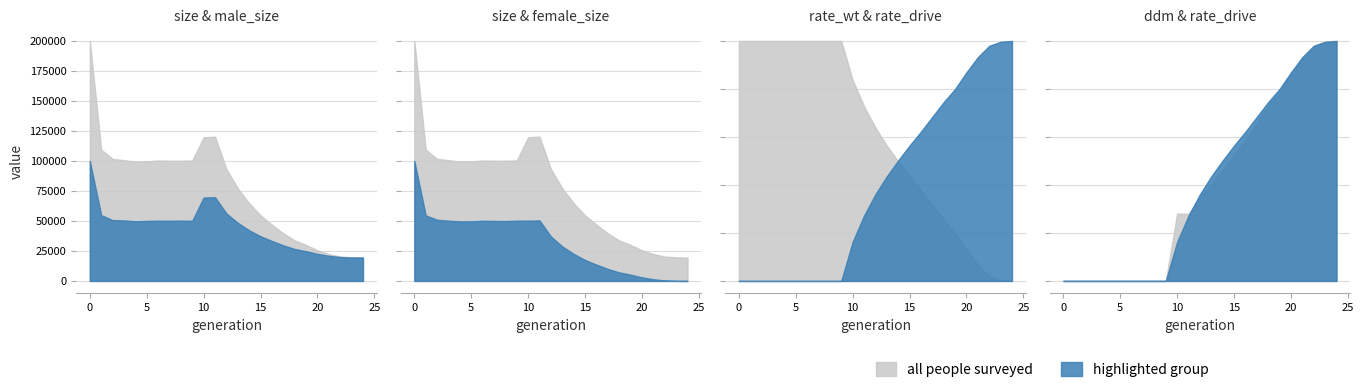

True or false: rate_wt and female_size cross at least once.

False